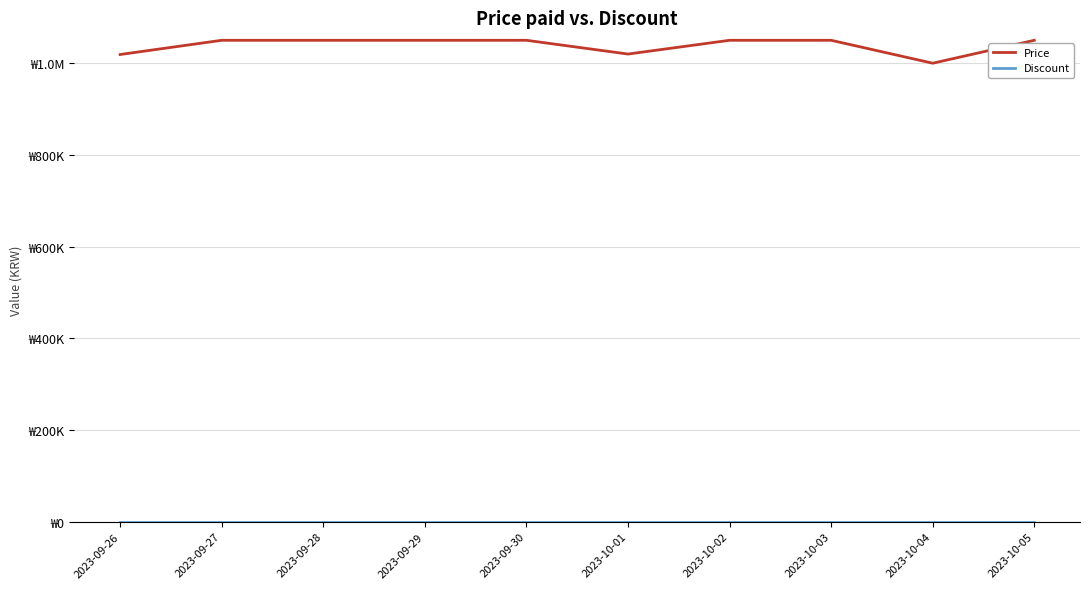

At which category is the sum across all series the highest?

2023-09-27